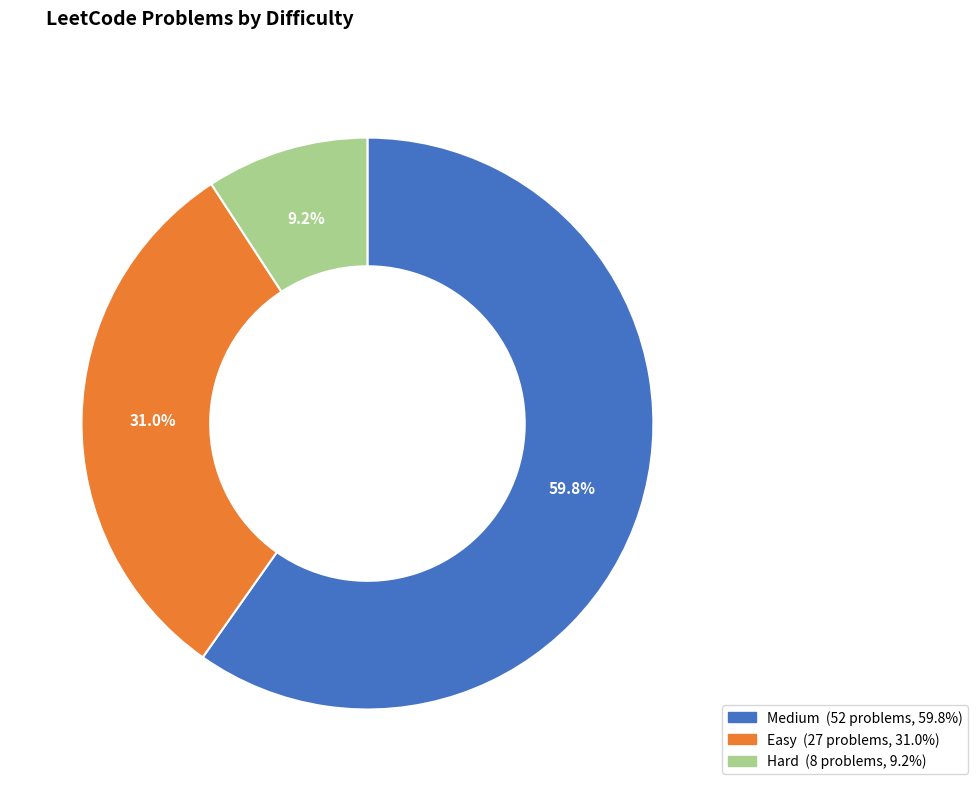

To the nearest percent, what is the difference between the largest and smallest slice percentages?

51%